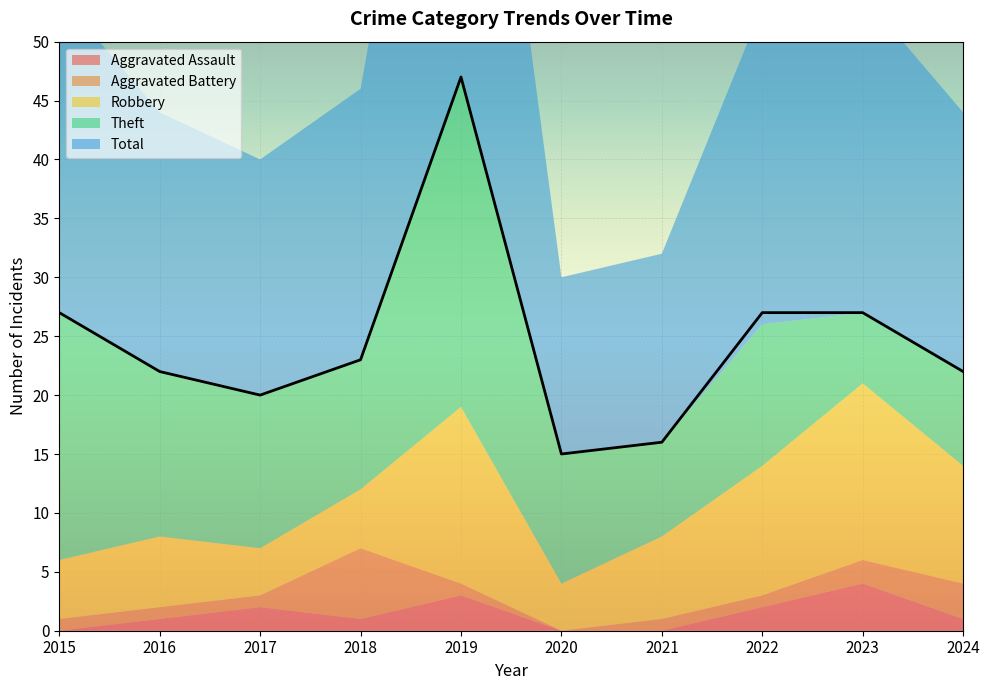

Where does the Theft series first go above 12?

2015